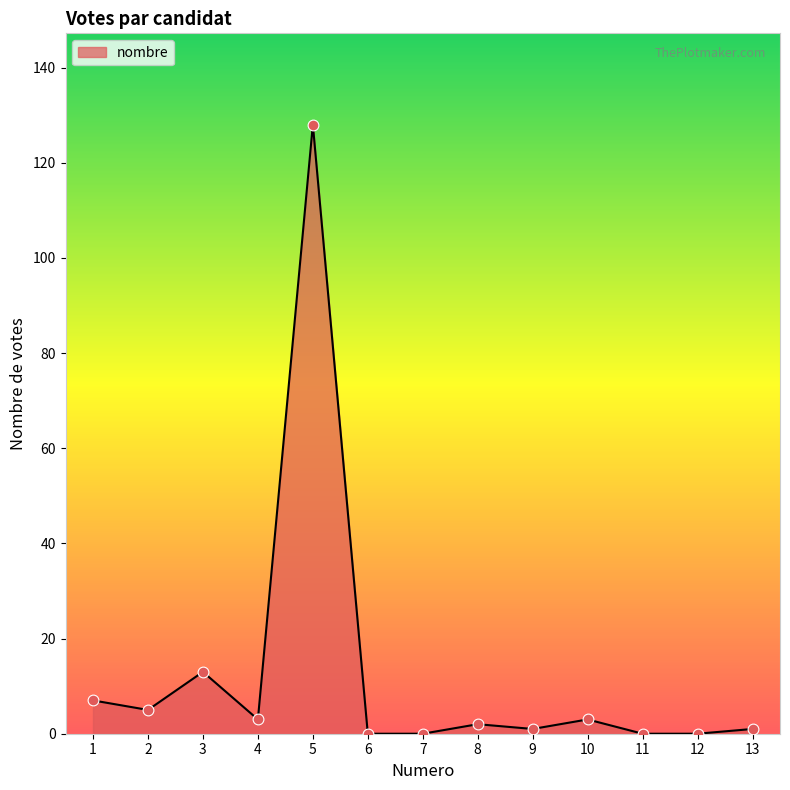

What is the change in value from 1 to 12?

-7